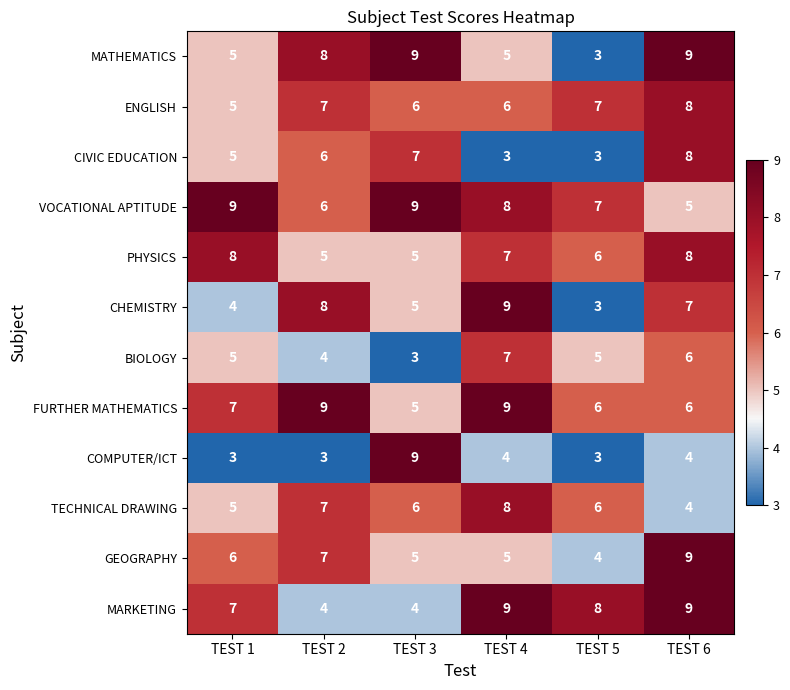

The CHEMISTRY series shows 5 at TEST 3. True or false?

True